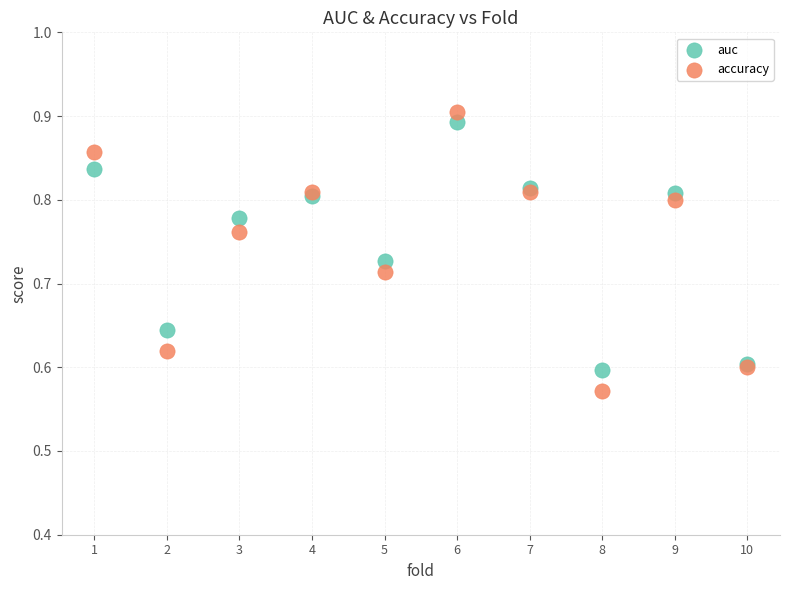

Which series has the widest spread of Y values?

accuracy